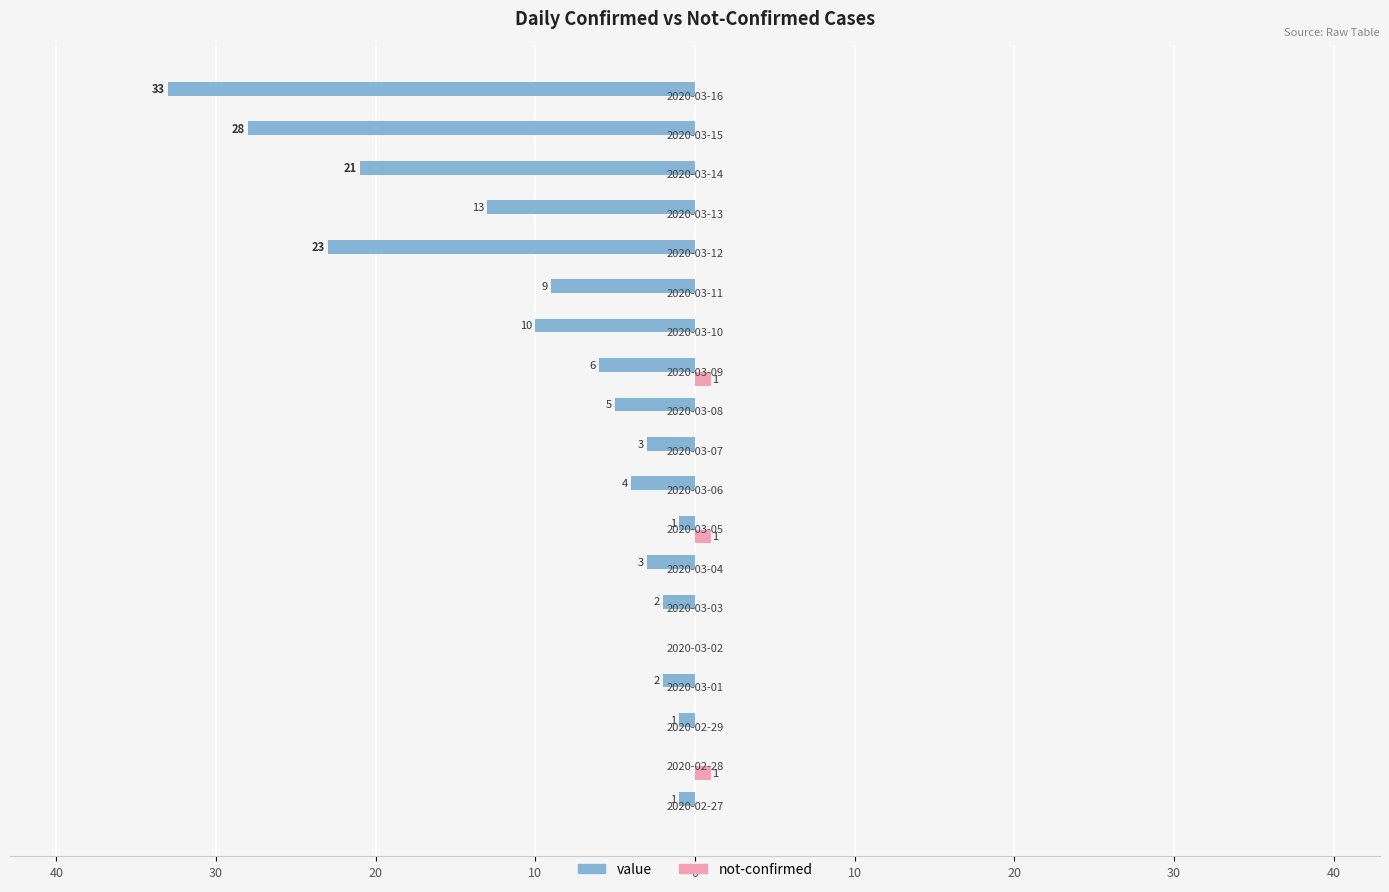

Reading left to right, transcribe all the data shown in this chart.

value: -1	0	-1	-2	0	-2	-3	-1	-4	-3	-5	-6	-10	-9	-23	-13	-21	-28	-33
not-confirmed: 0	1	0	0	0	0	0	1	0	0	0	1	0	0	0	0	0	0	0